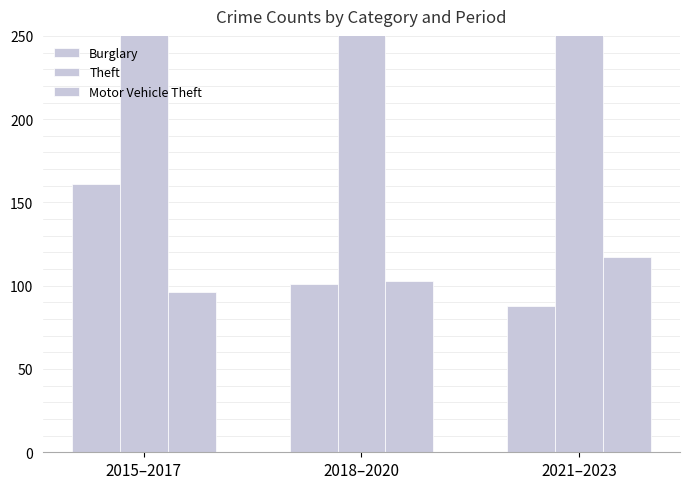

What is the smallest value displayed?

88